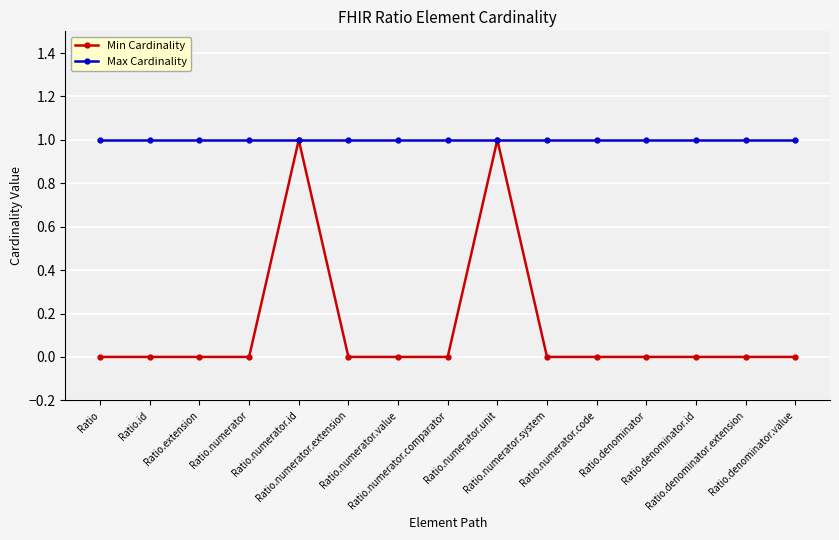

Reading right to left, transcribe all the data shown in this chart.

Min Cardinality: 0	0	0	0	0	0	1	0	0	0	1	0	0	0	0
Max Cardinality: 1	1	1	1	1	1	1	1	1	1	1	1	1	1	1